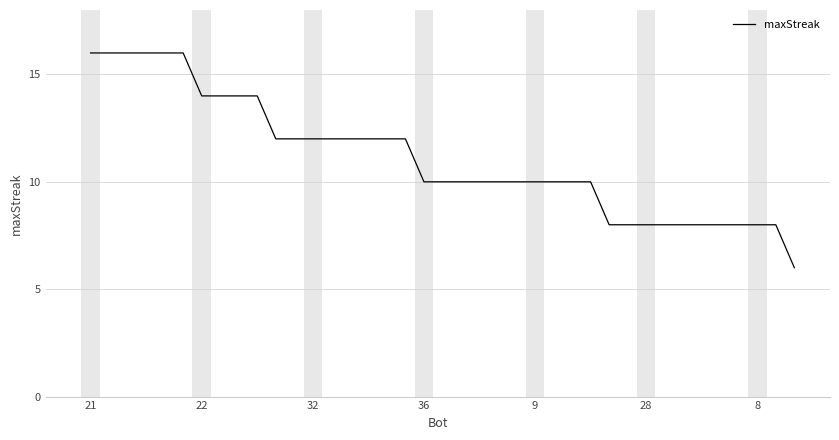

What is the sum of all values?

434